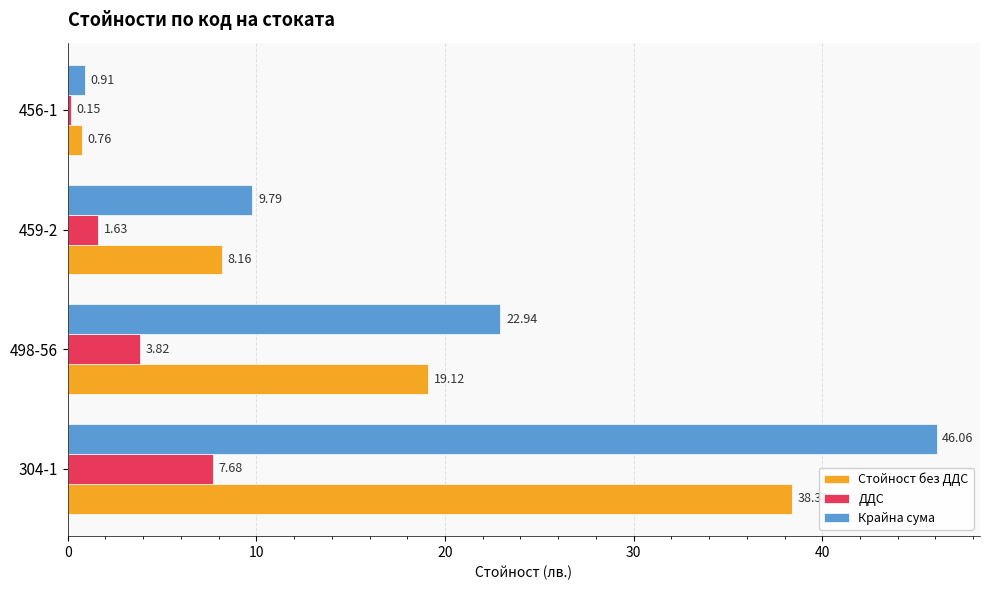

Which series has the largest range (max minus min)?

Крайна сума